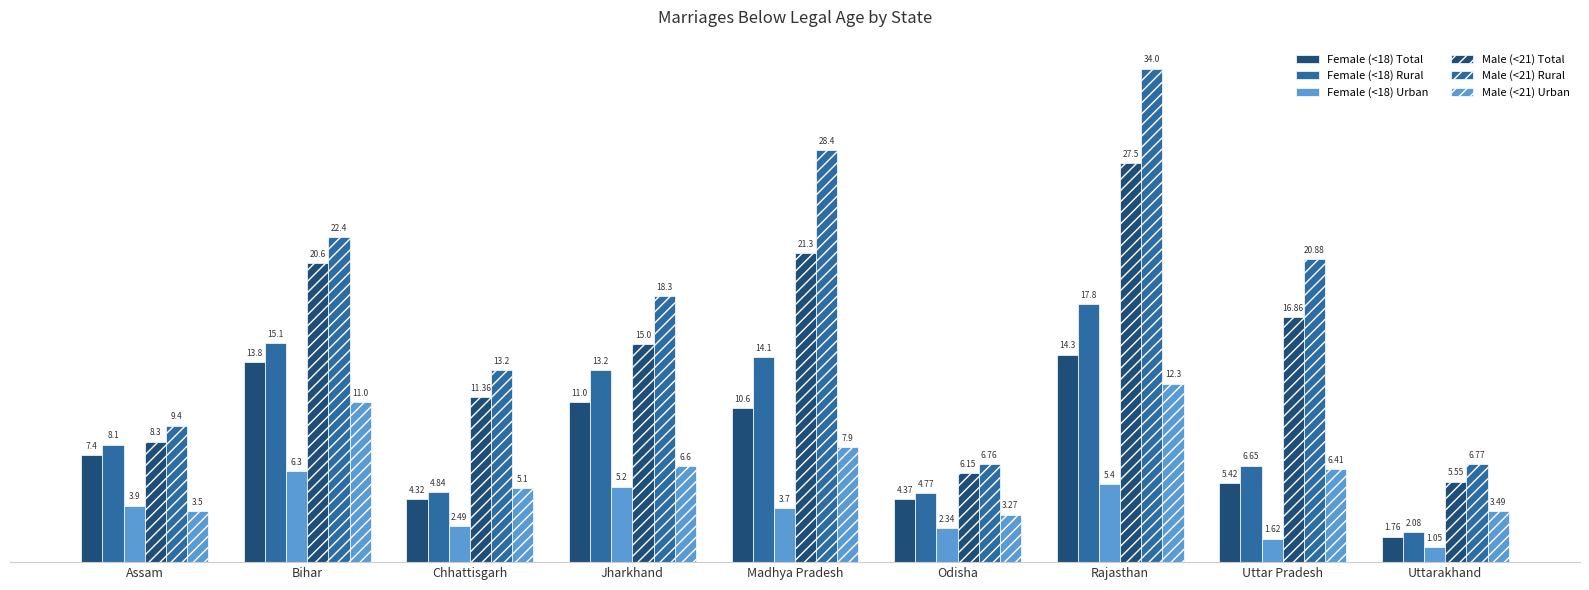

Is it true that Female (<18) Rural equals 4.8 at Chhattisgarh?

True